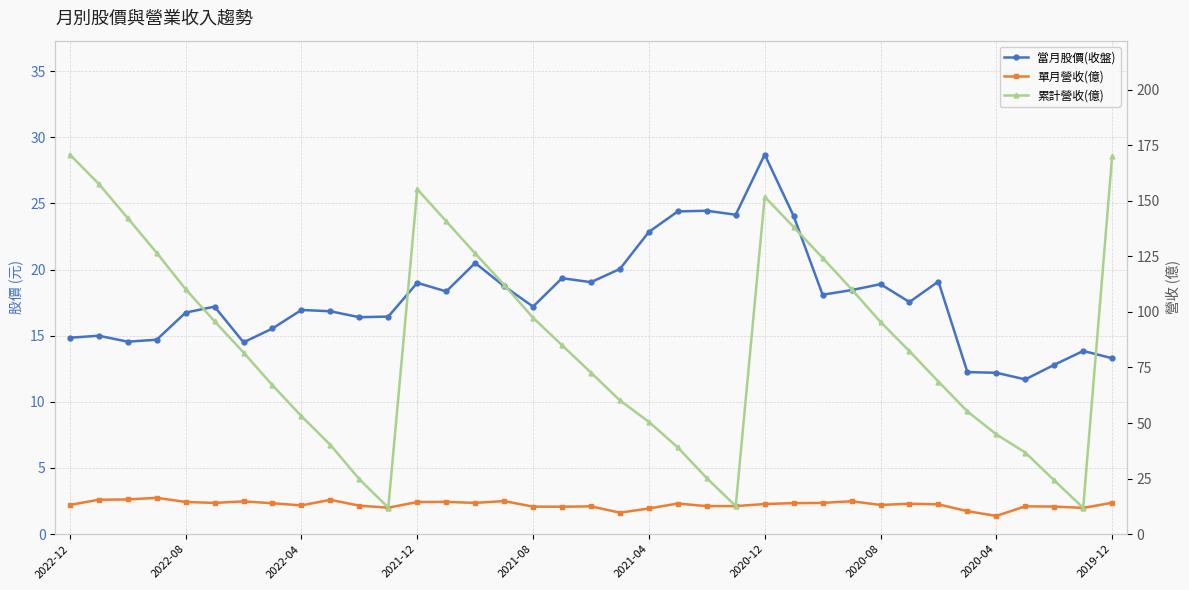

How many times do 當月股價(收盤) and 單月營收(億) cross each other?

7